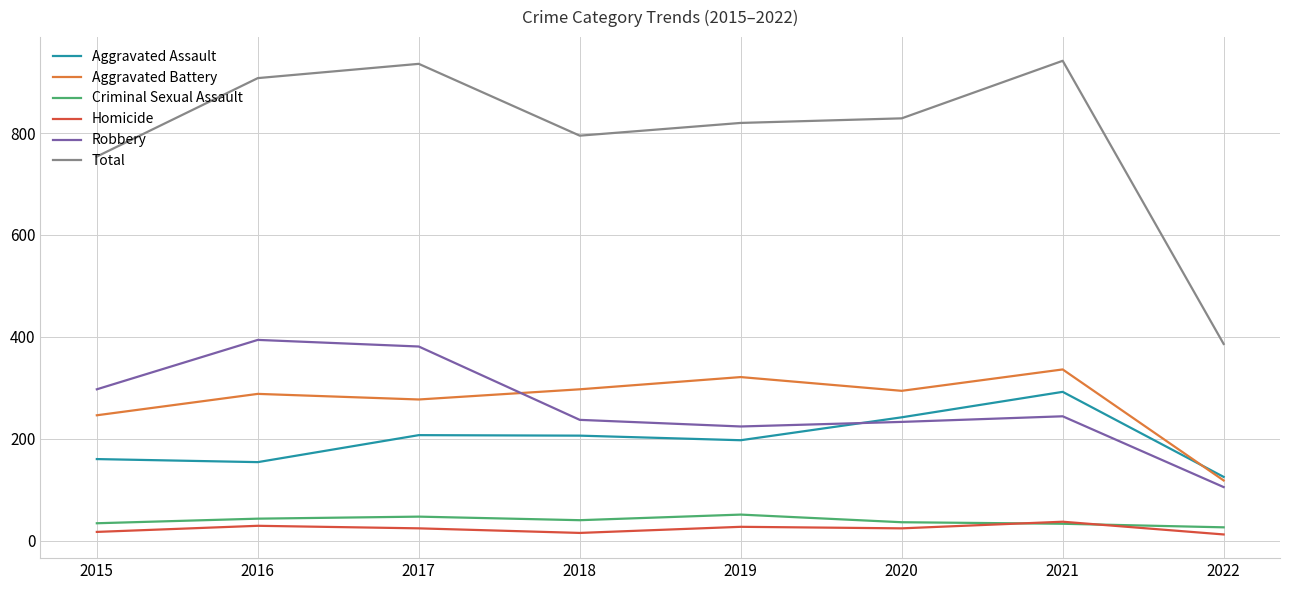

True or false: Total and Homicide intersect in this chart.

False